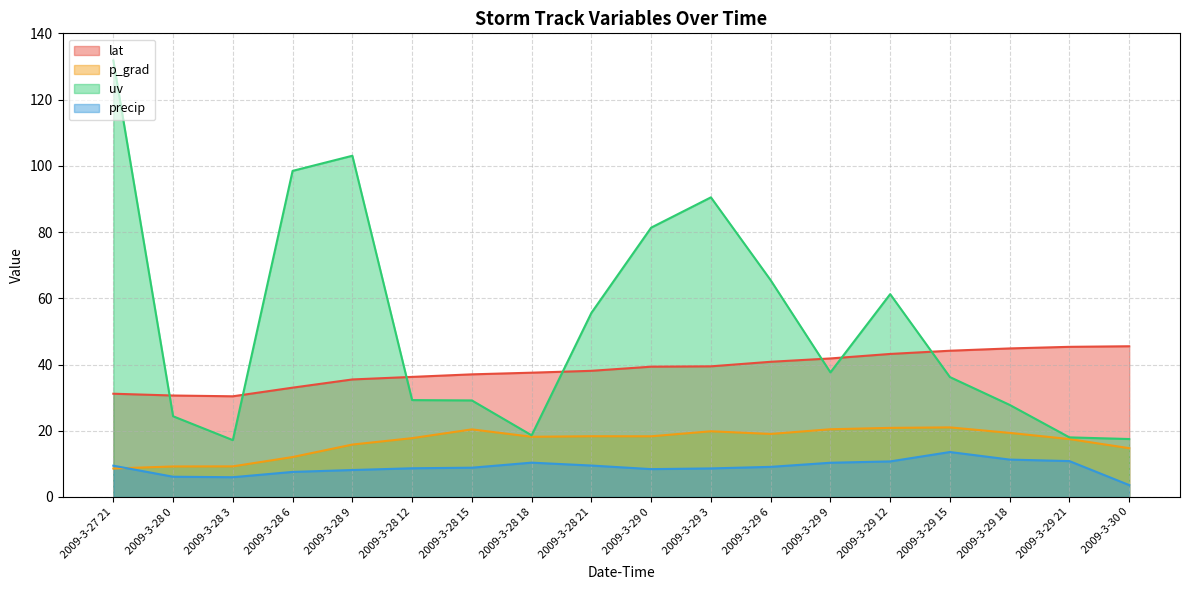

What is the approximate value of lat at 2009-3-28 18?

37.5